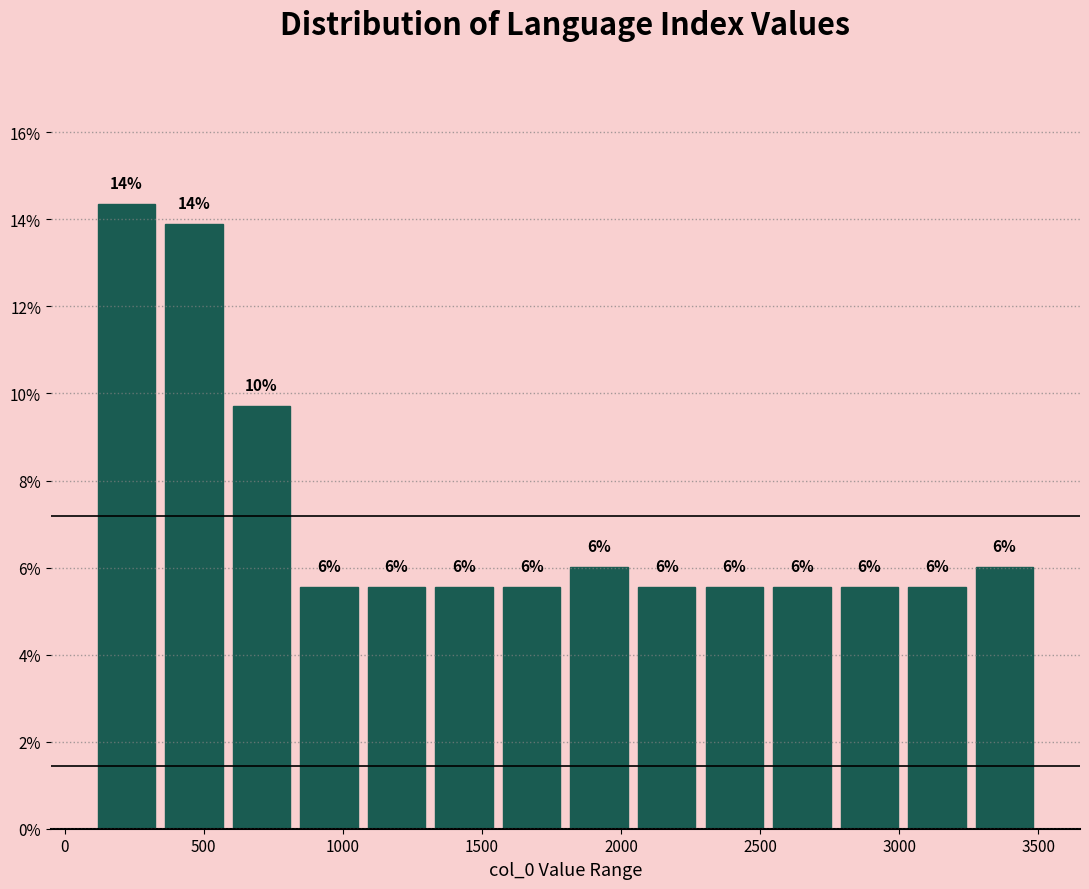

Which range on the x-axis has the tallest bar?

100 to 350